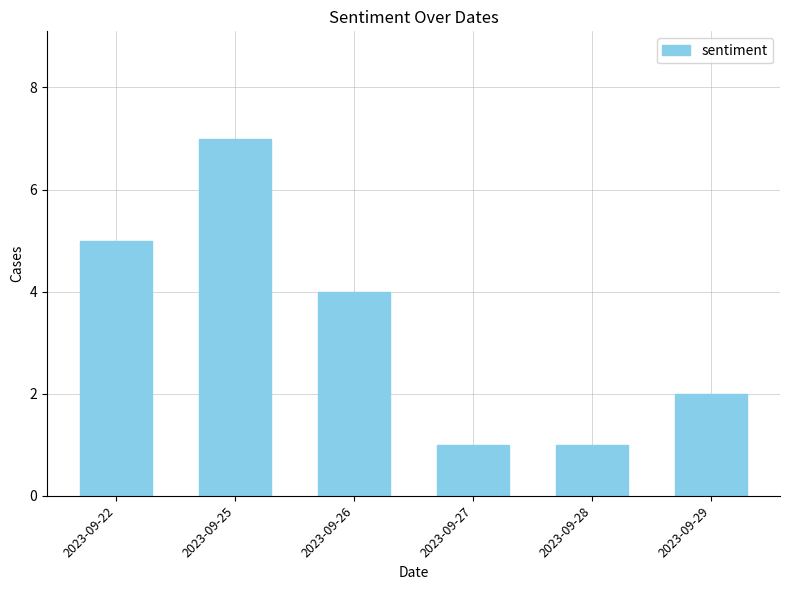

Where does the data first go above 4?

2023-09-22